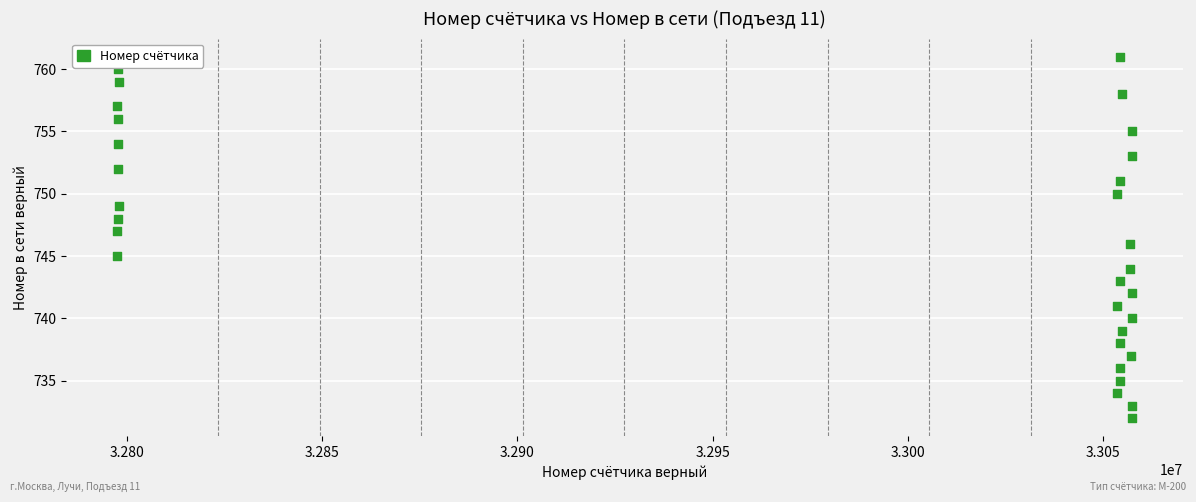

What is the range of Y values (max minus min)?

29